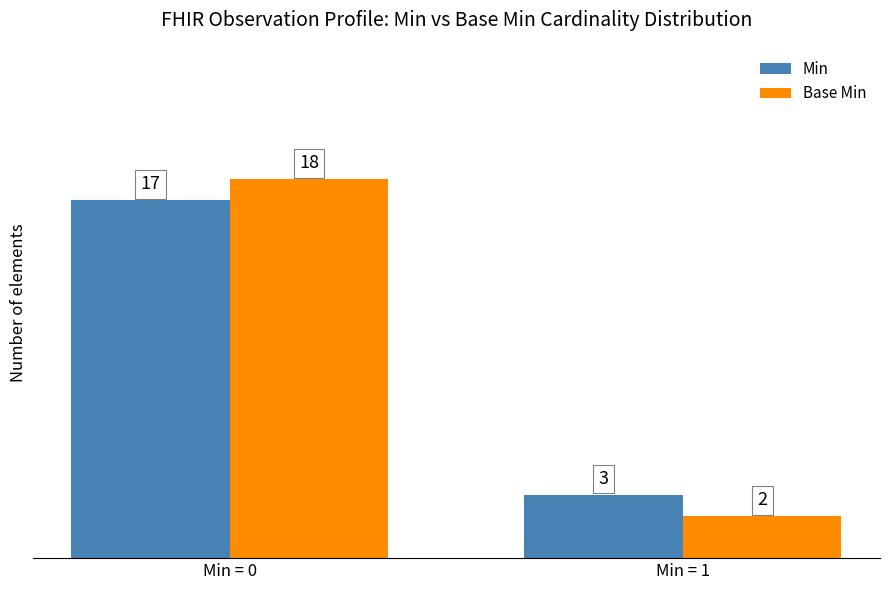

At how many categories does at least one series exceed 10?

1